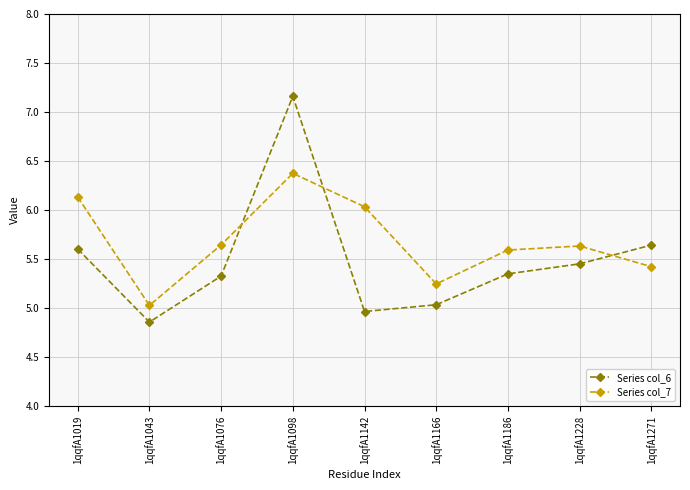

Which category has the highest value across all series?

1qqfA1098